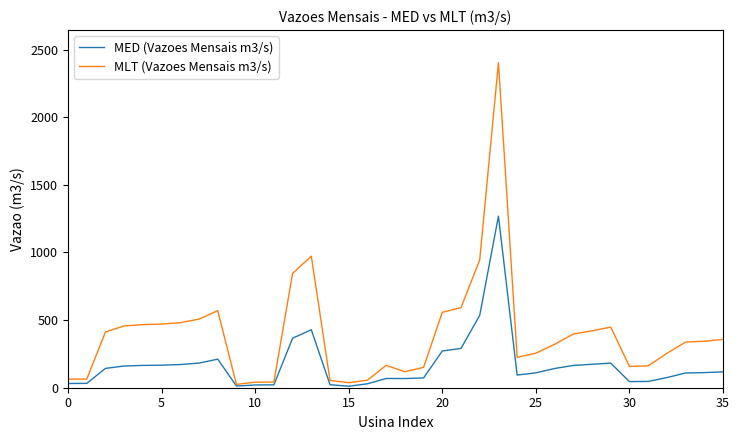

In MED (Vazoes Mensais m3/s), how many points are lower than both neighbors (excluding endpoints)?

5